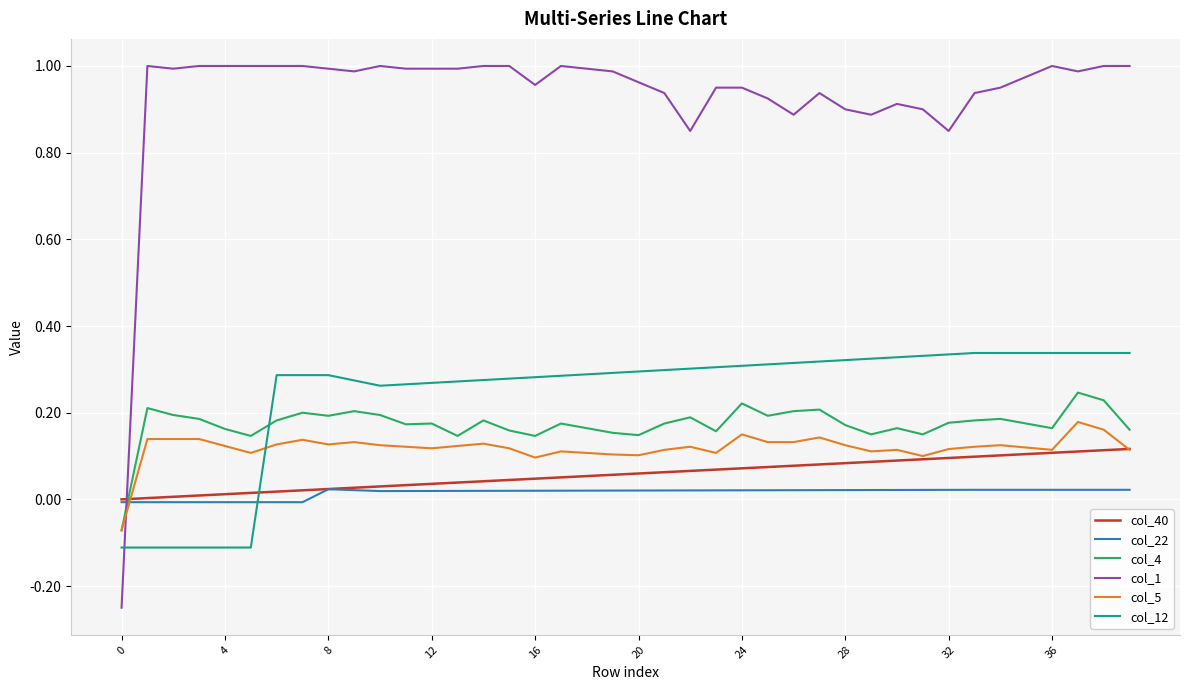

Which series has the largest total across all categories?

col_1